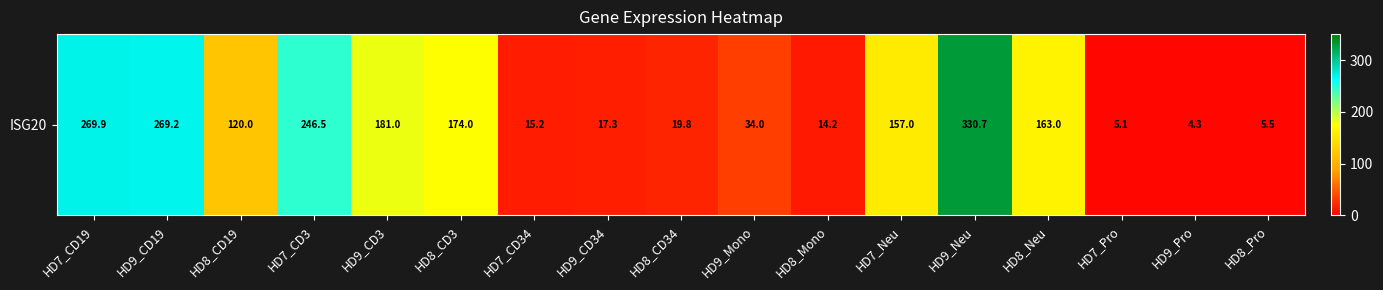

Reading left to right, what are all the values shown in this chart?

HD7_CD19=269.9	HD9_CD19=269.2	HD8_CD19=120.0	HD7_CD3=246.5	HD9_CD3=181.0	HD8_CD3=174.0	HD7_CD34=15.2	HD9_CD34=17.3	HD8_CD34=19.8	HD9_Mono=34.0	HD8_Mono=14.2	HD7_Neu=157.0	HD9_Neu=330.7	HD8_Neu=163.0	HD7_Pro=5.1	HD9_Pro=4.3	HD8_Pro=5.5